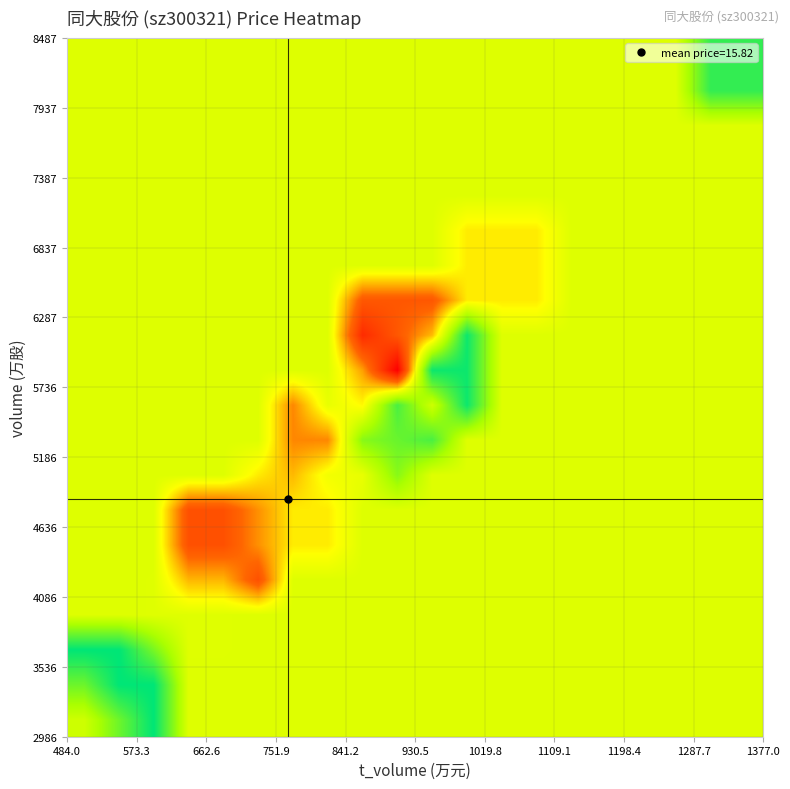

How many distinct data groups are displayed?

20